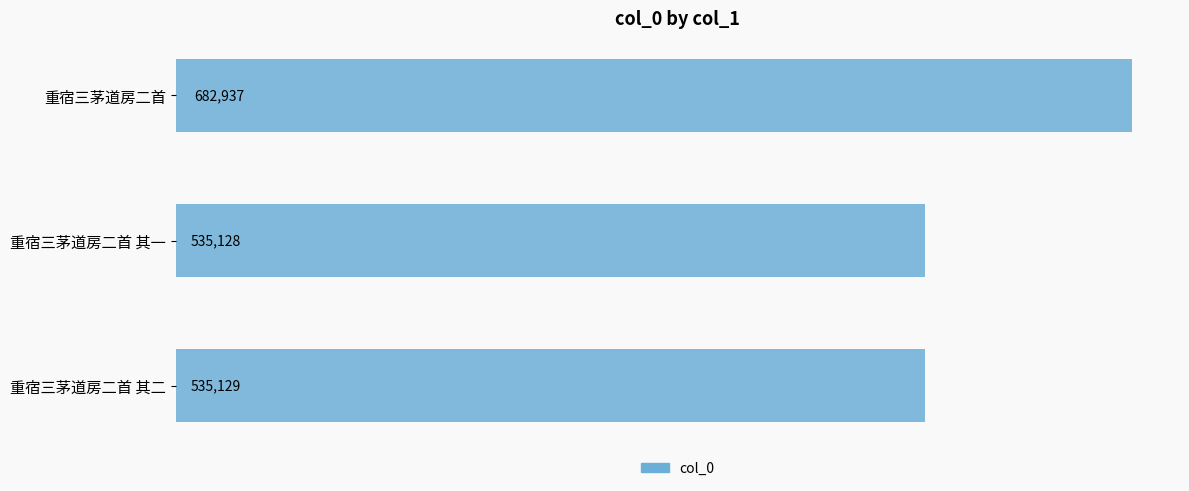

Are the bars grouped side by side (vs. stacked)?

No